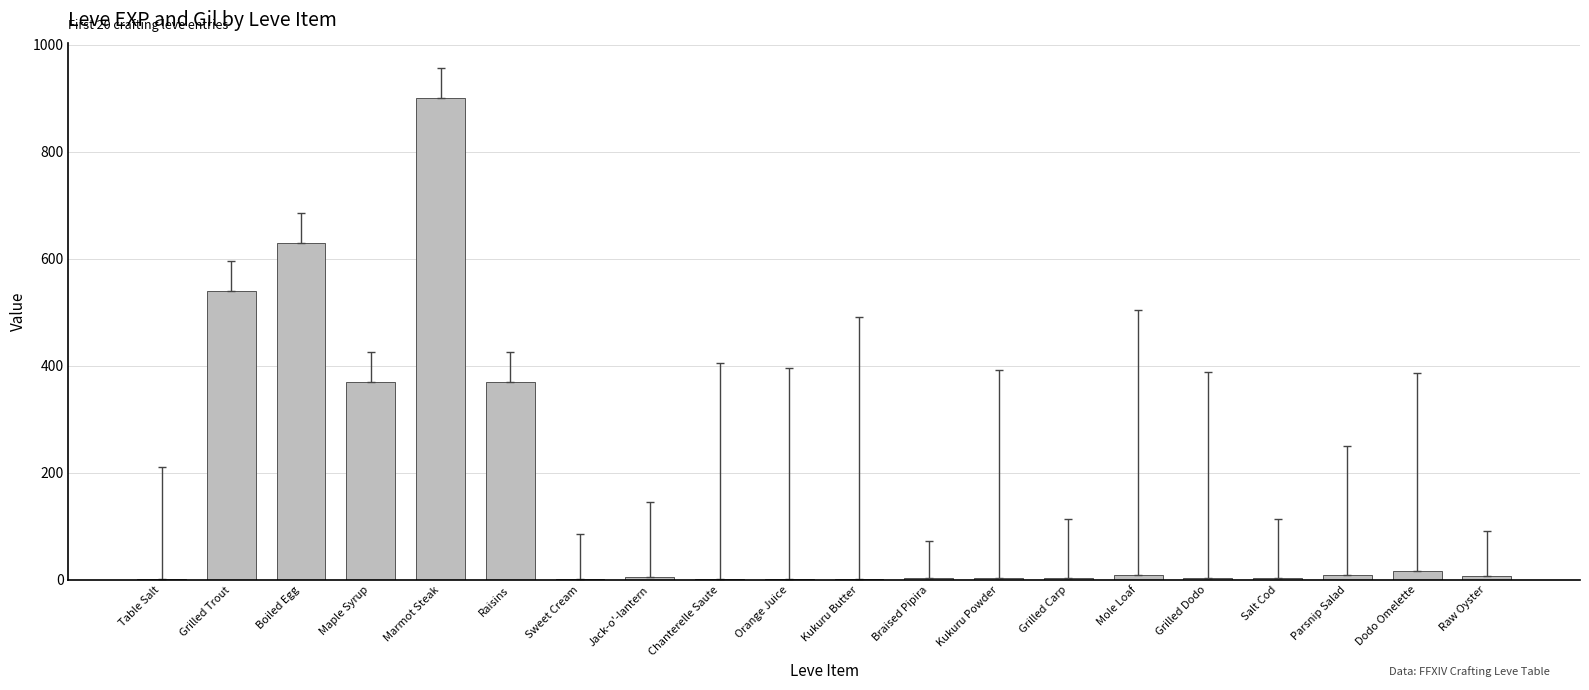

Which has a higher value, Grilled Carp or Boiled Egg?

Boiled Egg